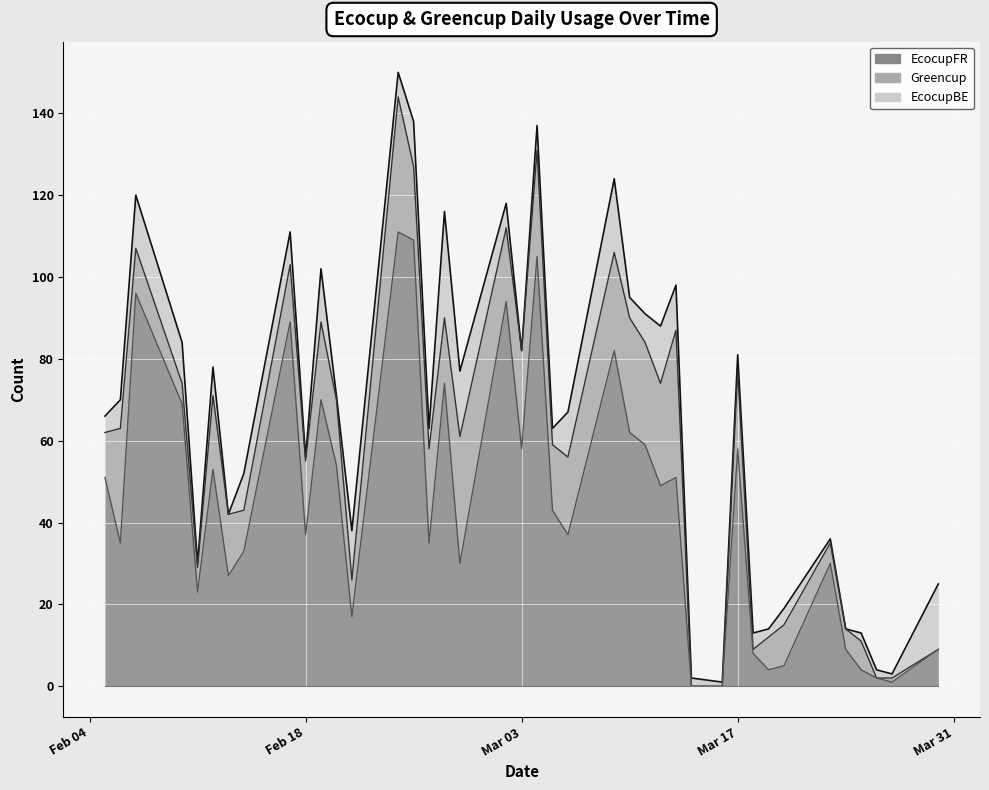

True or false: EcocupBE has more than 2 points higher than both neighbors.

True